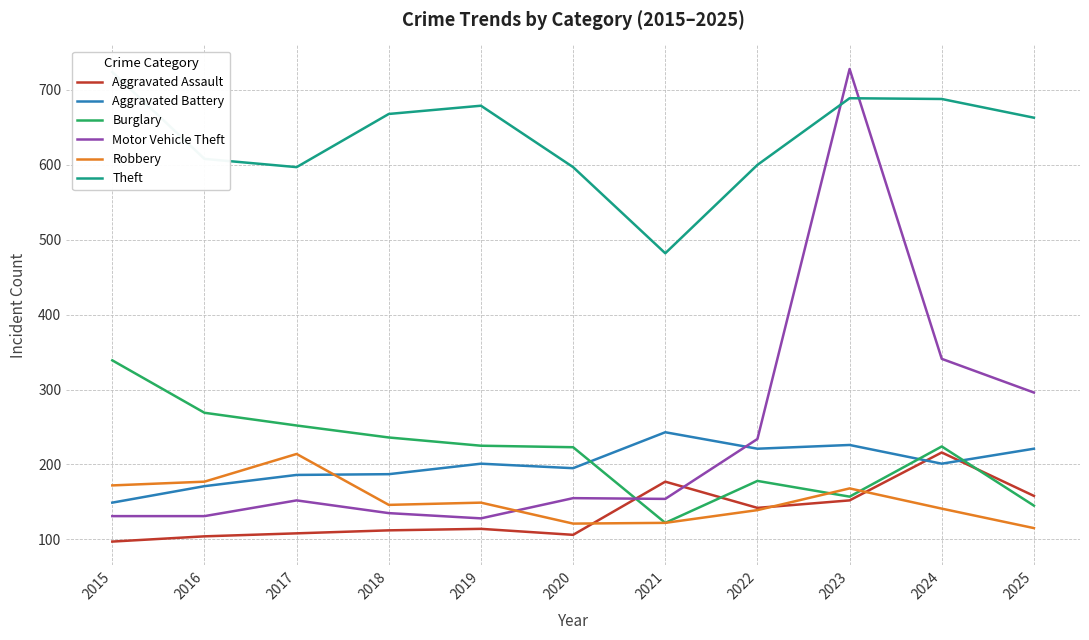

At which label does Robbery reach its minimum?

2025